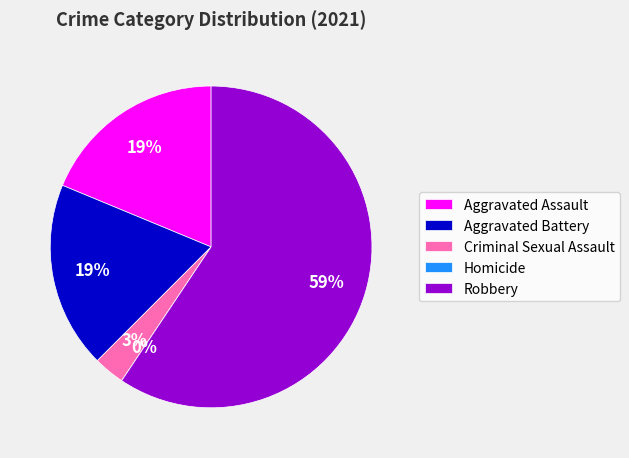

What is the change in value from Aggravated Battery to Homicide?

-6